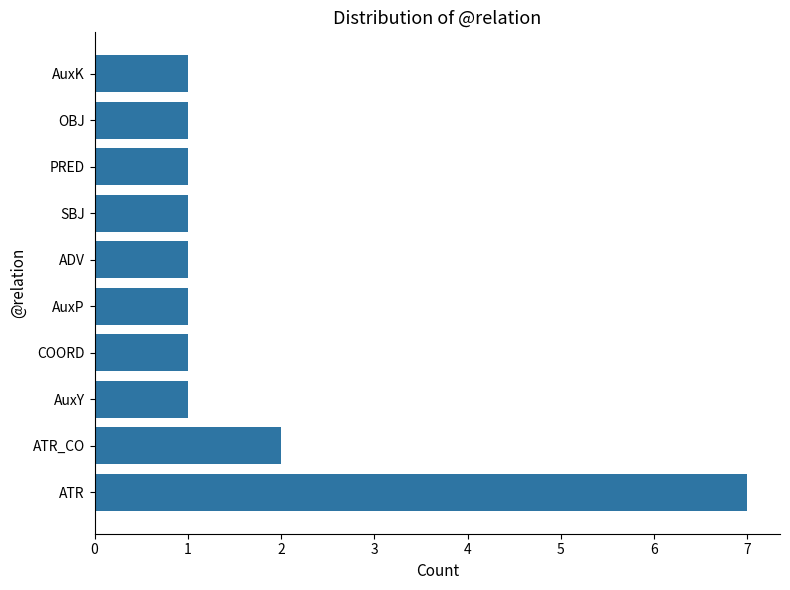

Reading bottom to top, list all the values displayed in this chart.

ATR=7	ATR_CO=2	AuxY=1	COORD=1	AuxP=1	ADV=1	SBJ=1	PRED=1	OBJ=1	AuxK=1